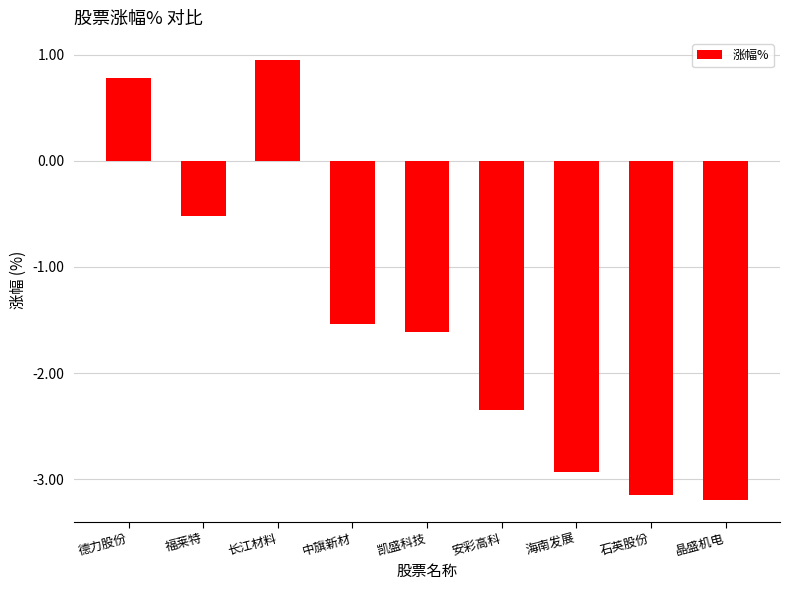

What position from the right is 中旗新材?

6